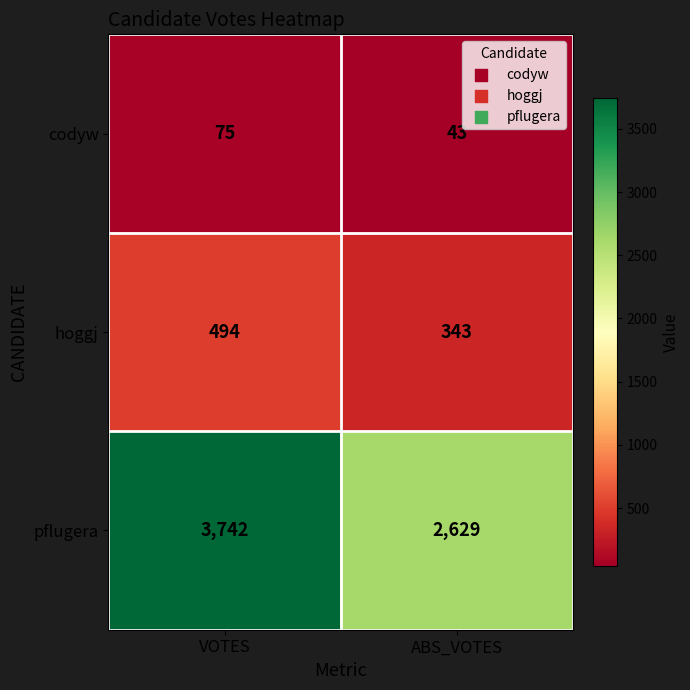

What is the minimum value for pflugera?

2629